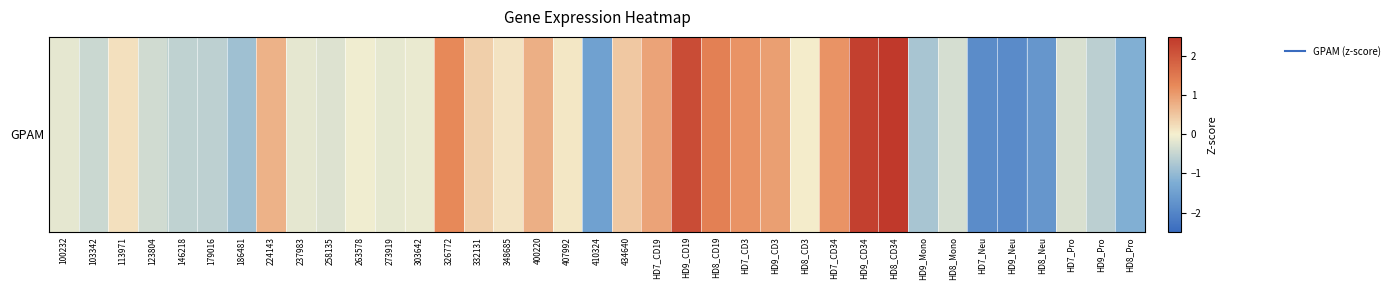

Between 263578 and HD8_CD3, which is larger?

HD8_CD3